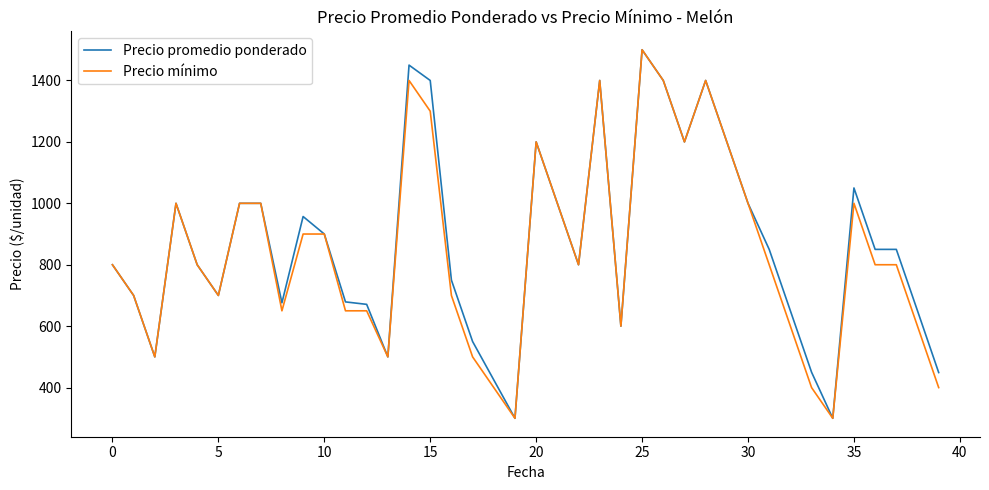

What is the minimum value for Precio mínimo?

300